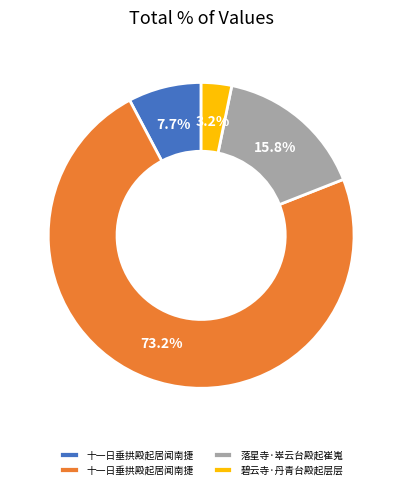

Is there any slice that represents more than half of the pie?

Yes